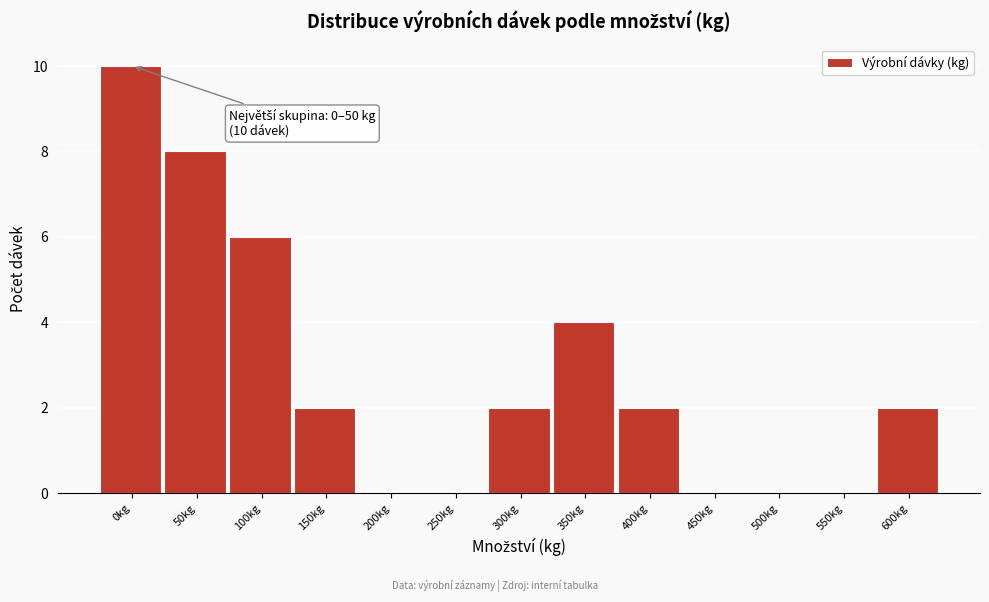

Reading left to right, list all the values displayed in this chart.

0kg=10	50kg=8	100kg=6	150kg=2	200kg=0	250kg=0	300kg=2	350kg=4	400kg=2	450kg=0	500kg=0	550kg=0	600kg=2